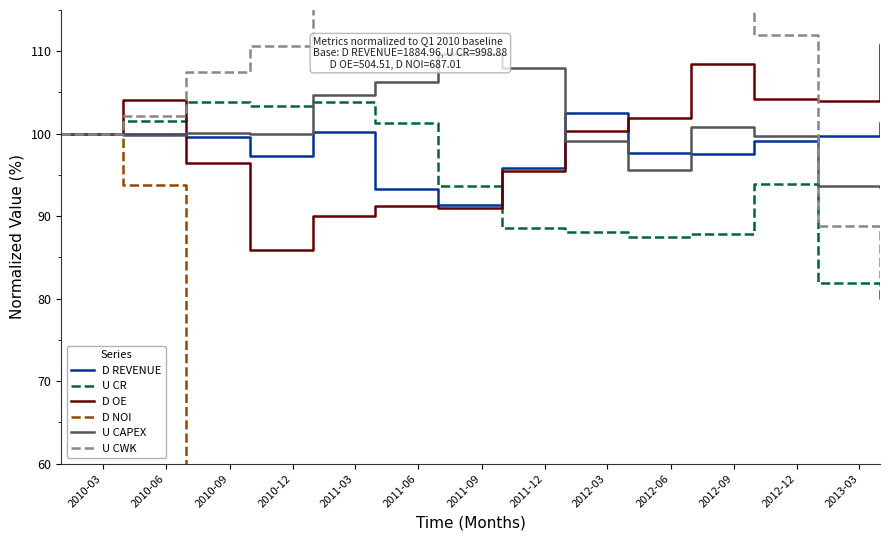

After their last crossing, which series has the higher values: U CAPEX or D OE?

D OE